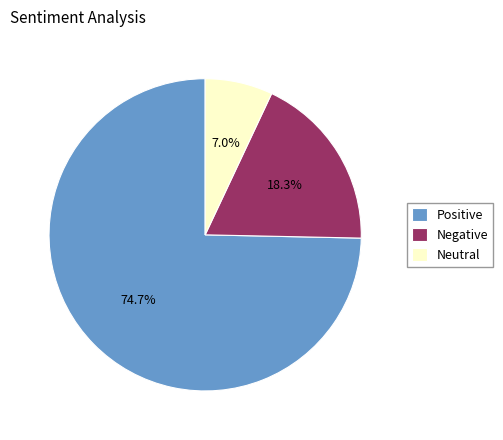

How many slices are in this pie chart?

3